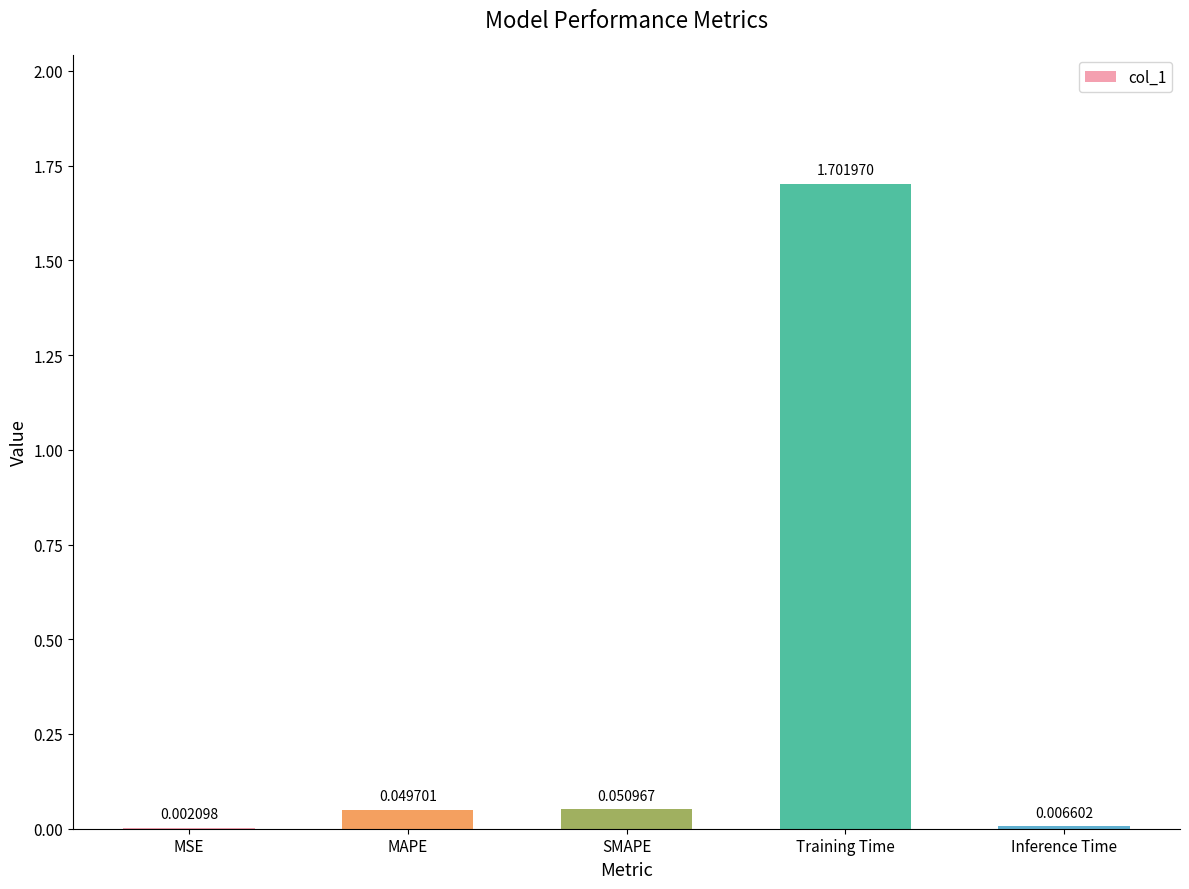

What is the sum of all values?

1.8